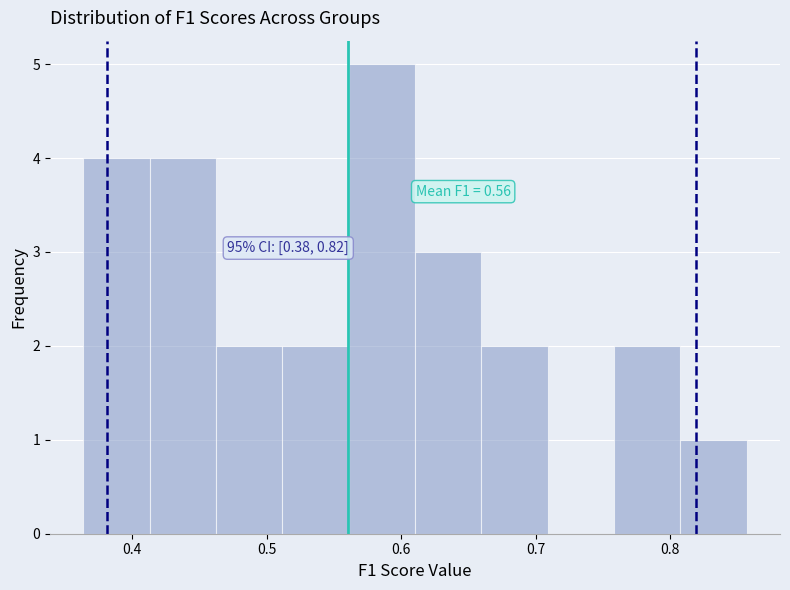

Which range on the x-axis has the tallest bar?

0.56 to 0.61